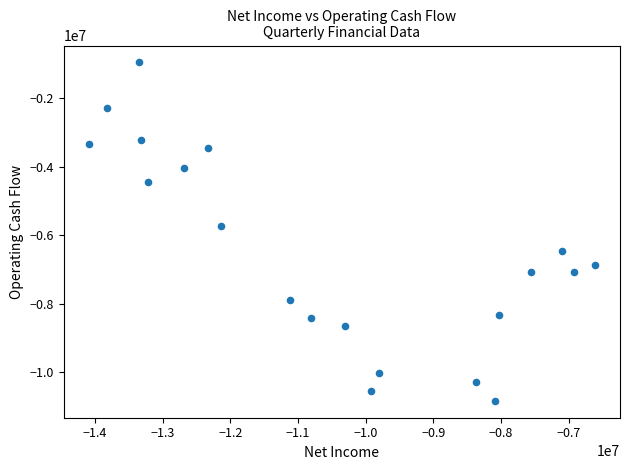

What is the range of Y values (max minus min)?

9894500